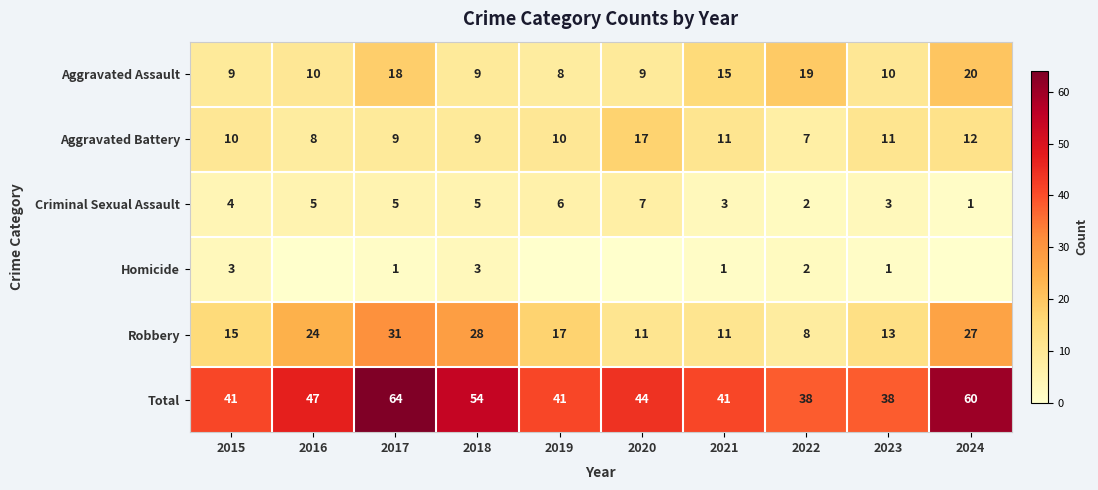

At which category does the chart reach its peak across all series?

2017